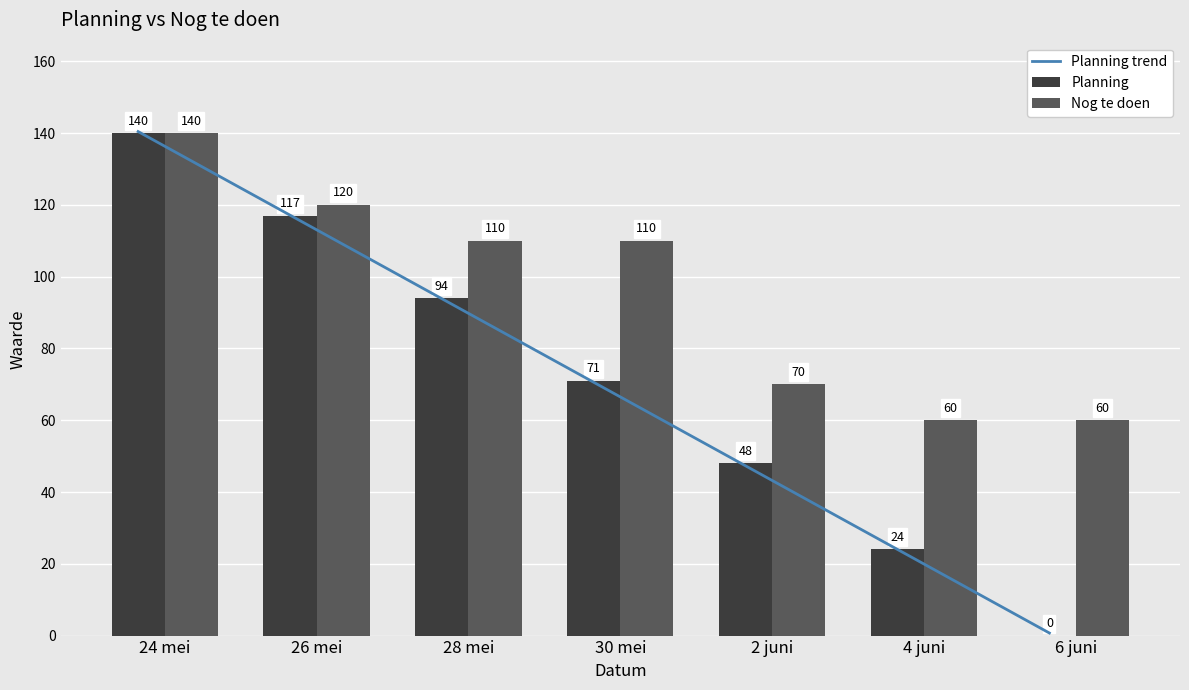

How many values in the Nog te doen series are below 110?

3